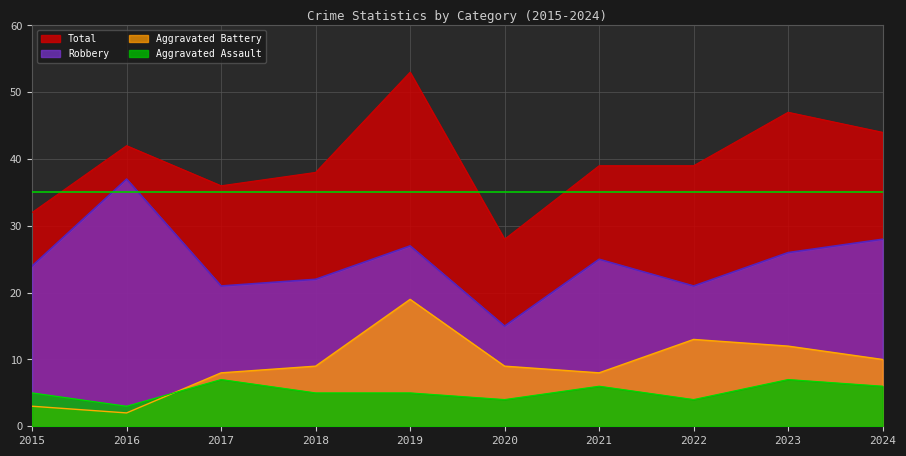

Is the value of Robbery at 2020 greater than the value of Total at 2017?

No